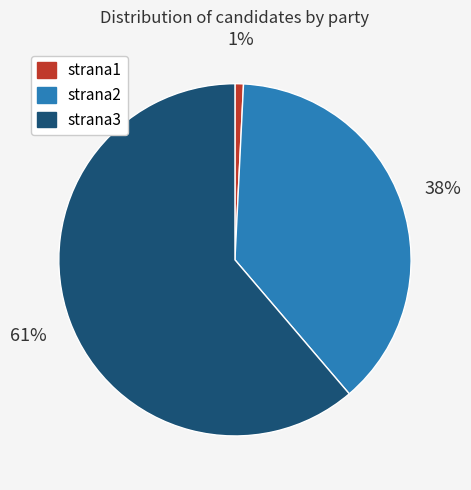

How many segments does this pie chart have?

3